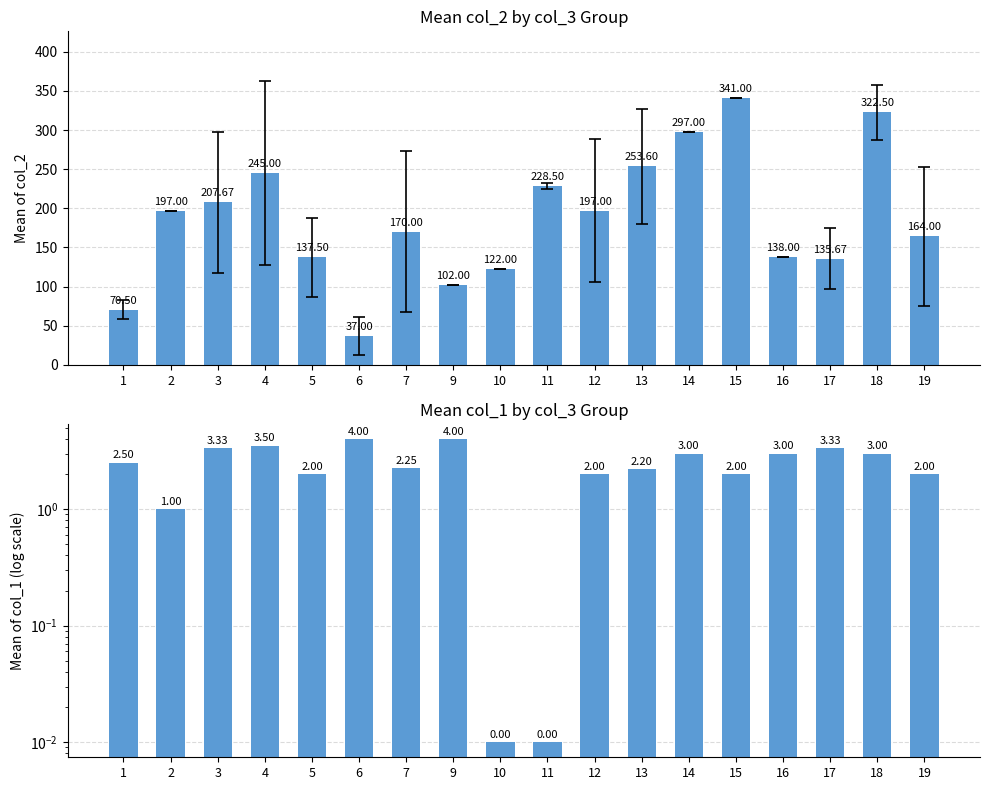

What value does the Mean col_1 series have at 19?

2.0